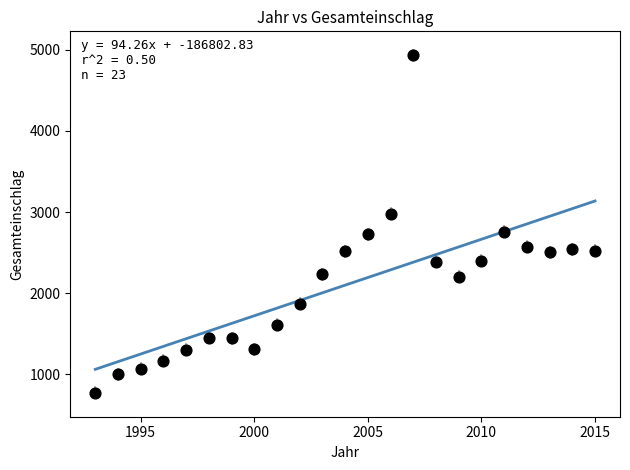

What is the range of Y values (max minus min)?

4156